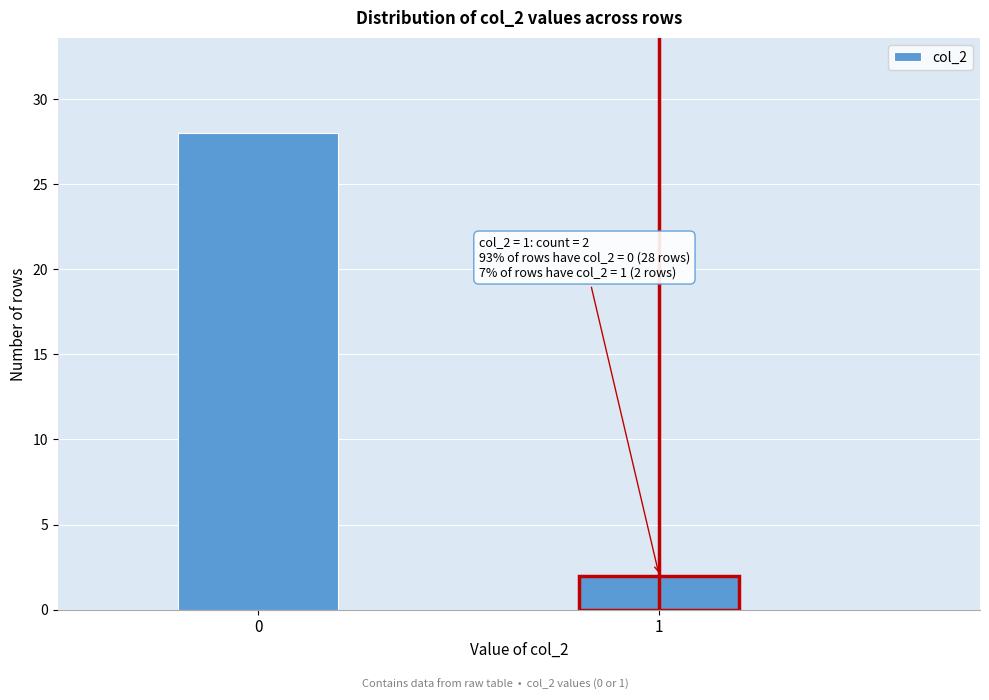

Reading left to right, transcribe all the data shown in this chart.

0=28	1=2